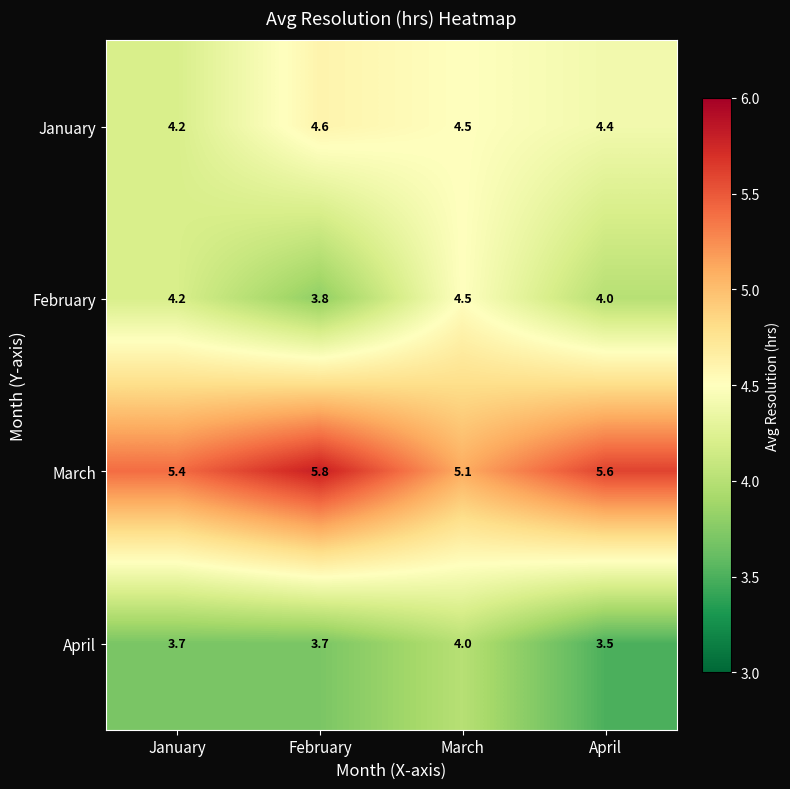

What is the total value across all series at February?

17.9